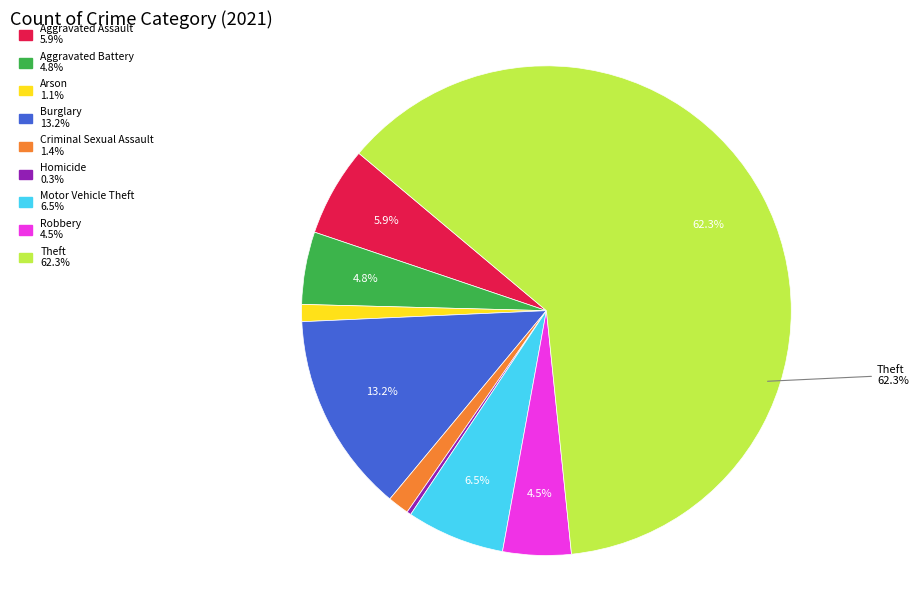

Does any single category account for the majority?

Yes